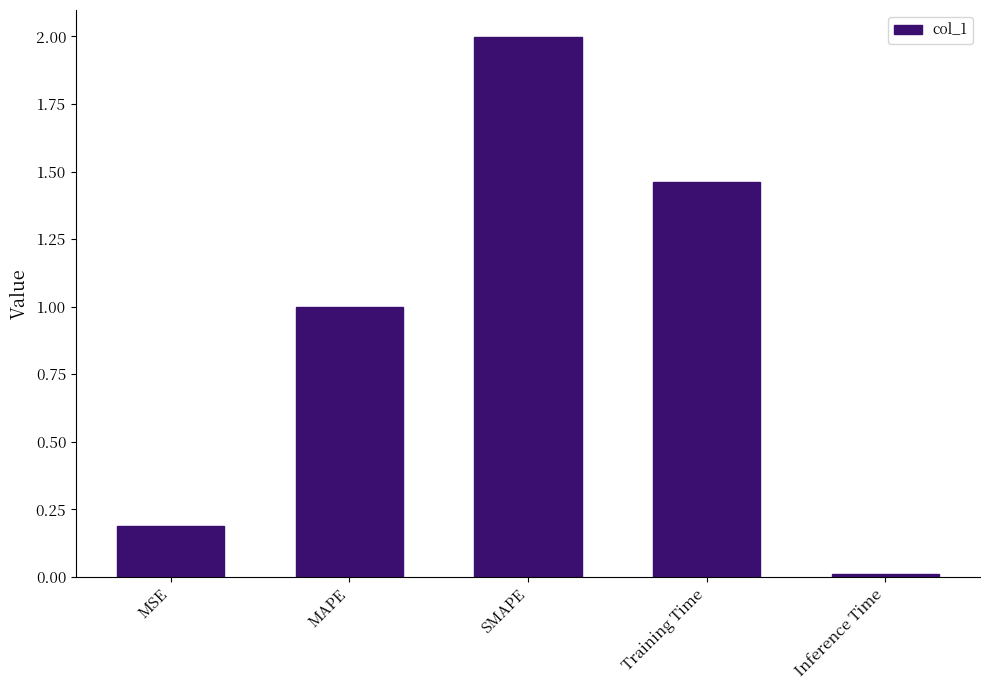

Rank the categories by value from highest to lowest.

SMAPE, Training Time, MAPE, MSE, Inference Time